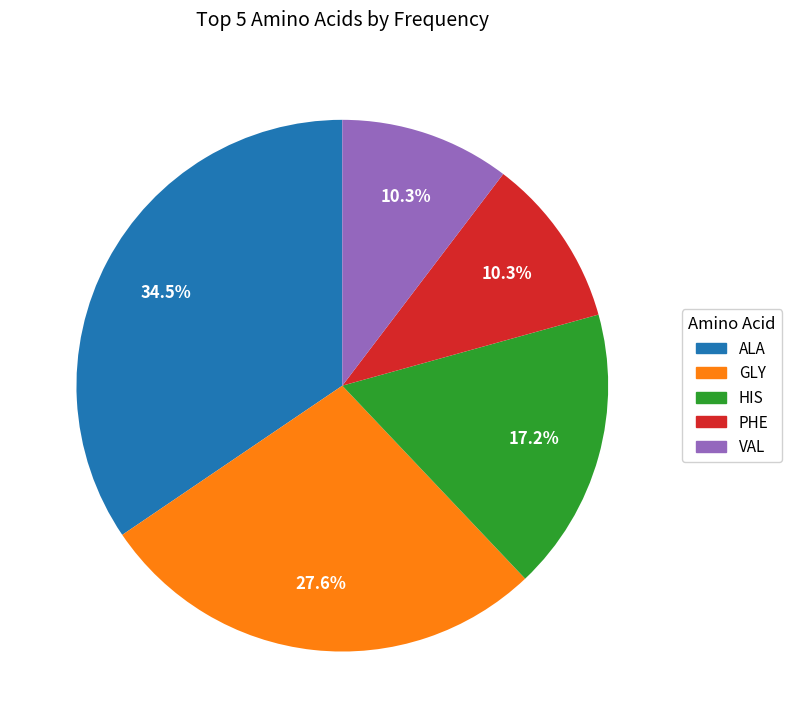

Is there any slice that represents more than half of the pie?

No